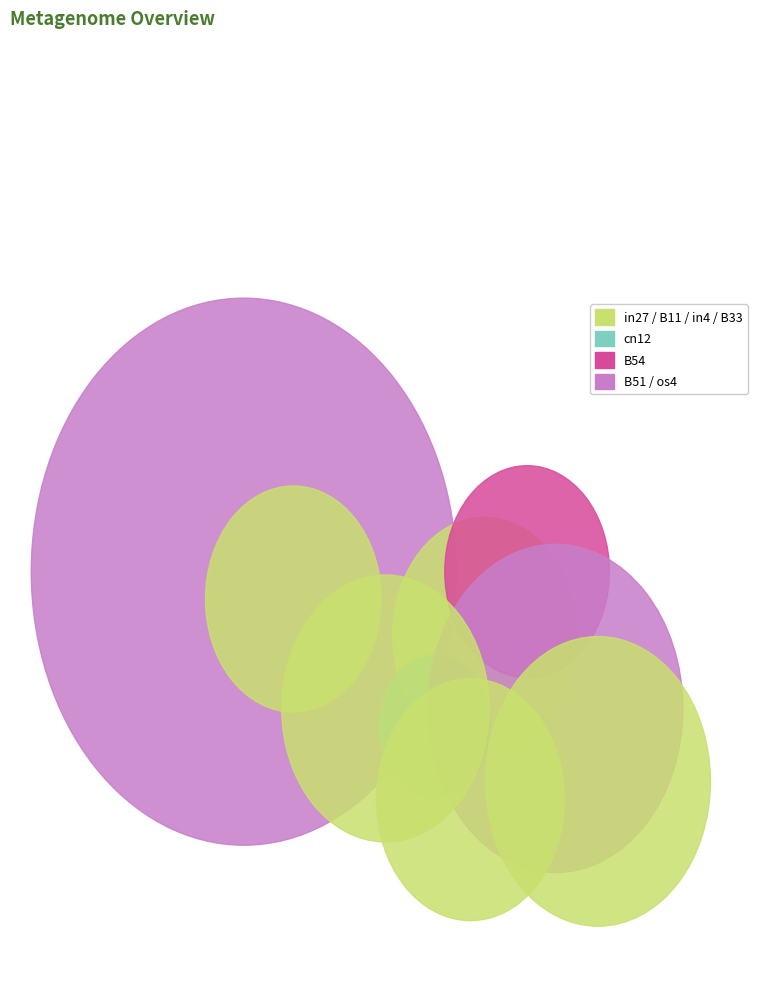

Count the number of slices in the pie.

8